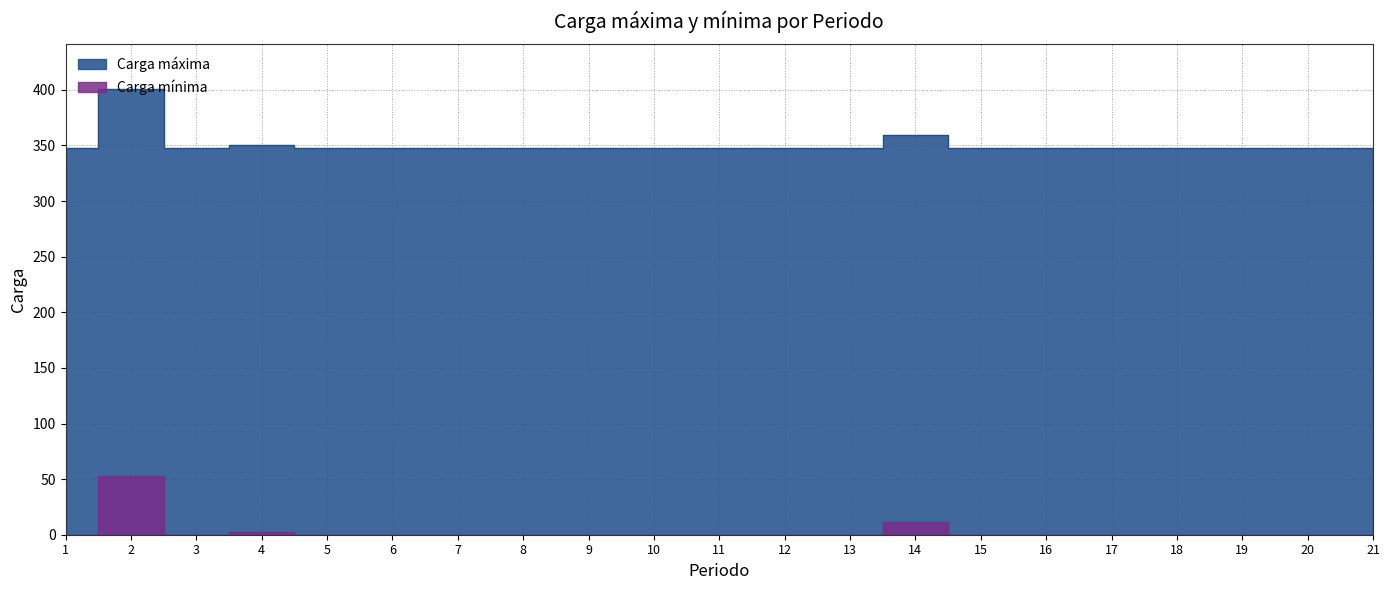

What is the average value of the Carga máxima series?

351